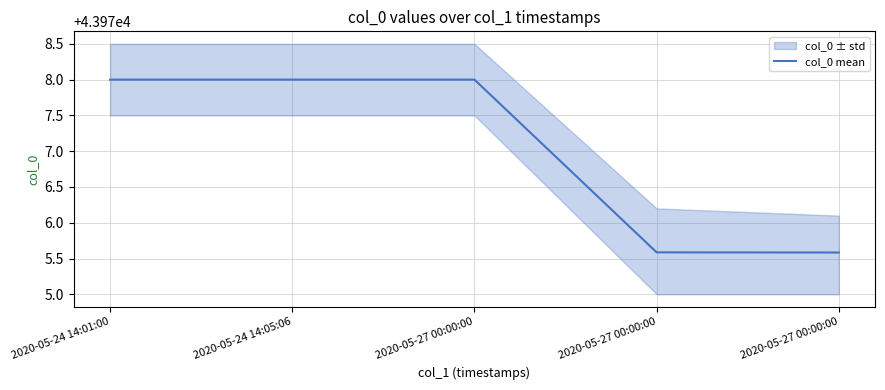

Rank the categories by value from highest to lowest.

2020-05-24 14:01:00, 2020-05-24 14:05:06, 2020-05-27 00:00:00, 2020-05-27 00:00:00, 2020-05-27 00:00:00